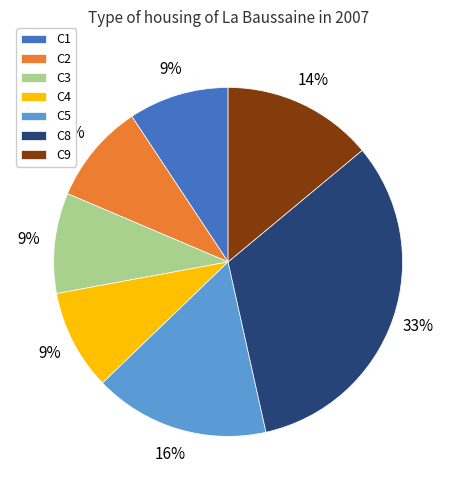

Which has a higher value, C1 or C5?

C5